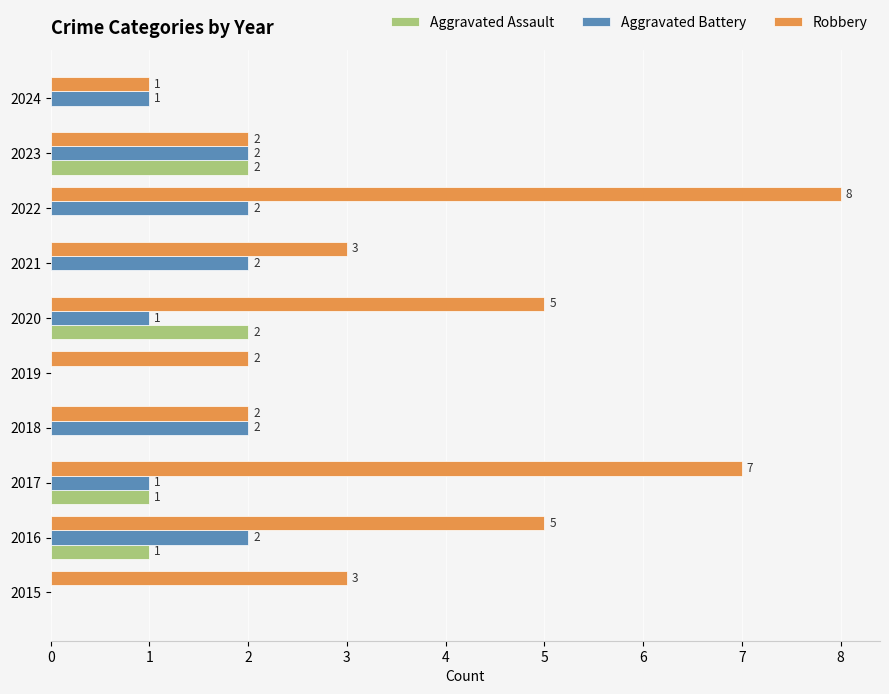

Between 2020 and 2024, which series saw the biggest shift?

Robbery